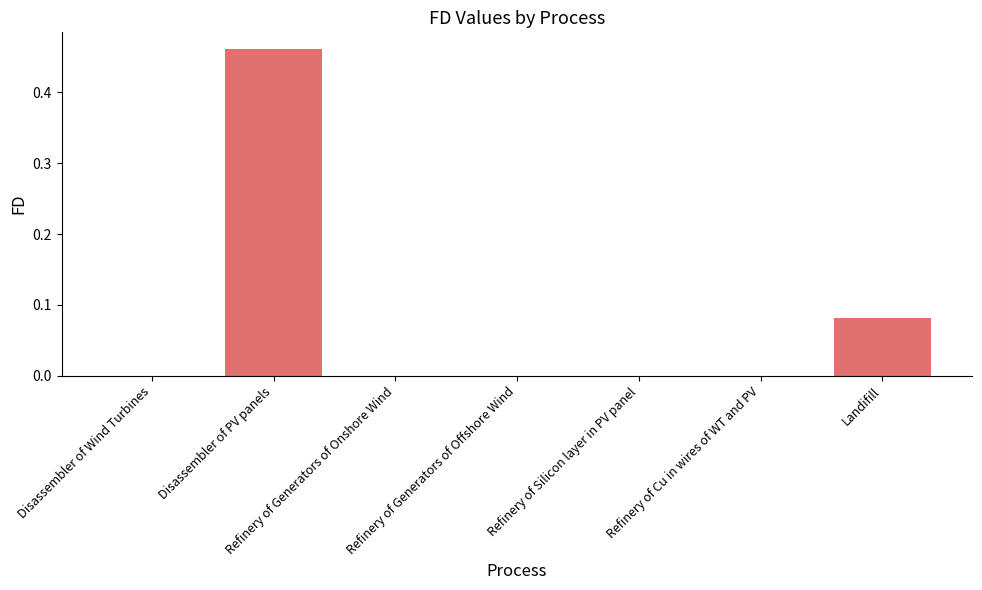

The chart shows a value of 0.3 at Refinery of Generators of Onshore Wind. True or false?

False